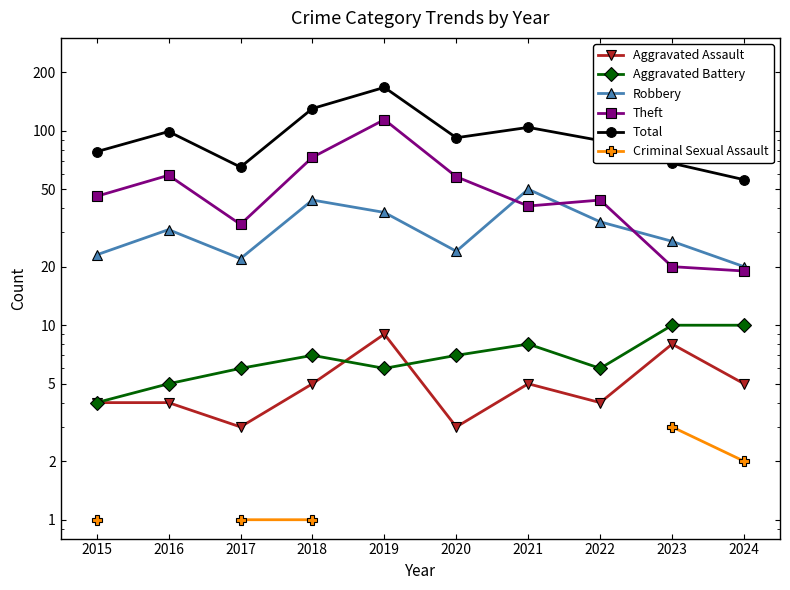

At which label is Theft closest to 66?

2016